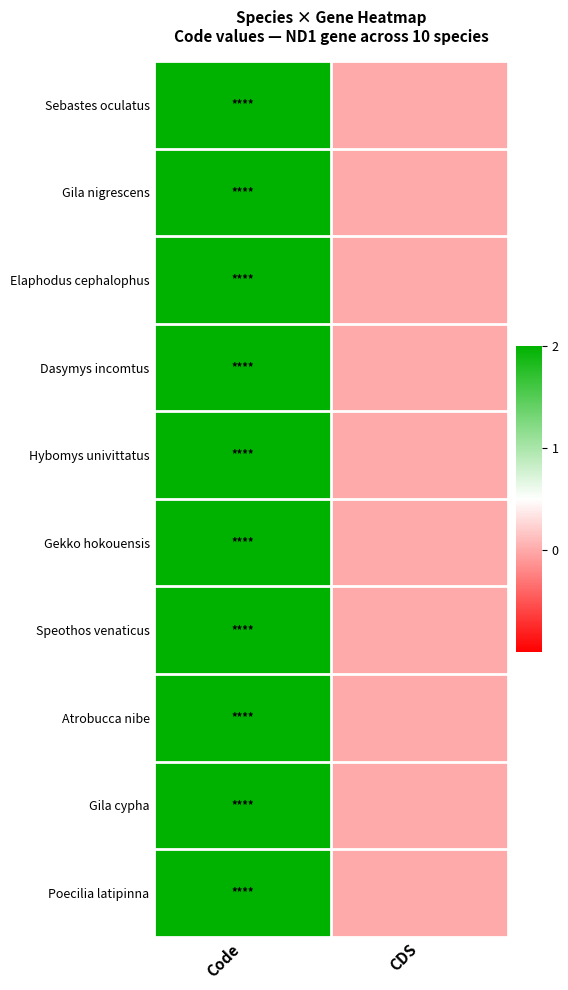

Which series has the largest total across all categories?

Sebastes oculatus